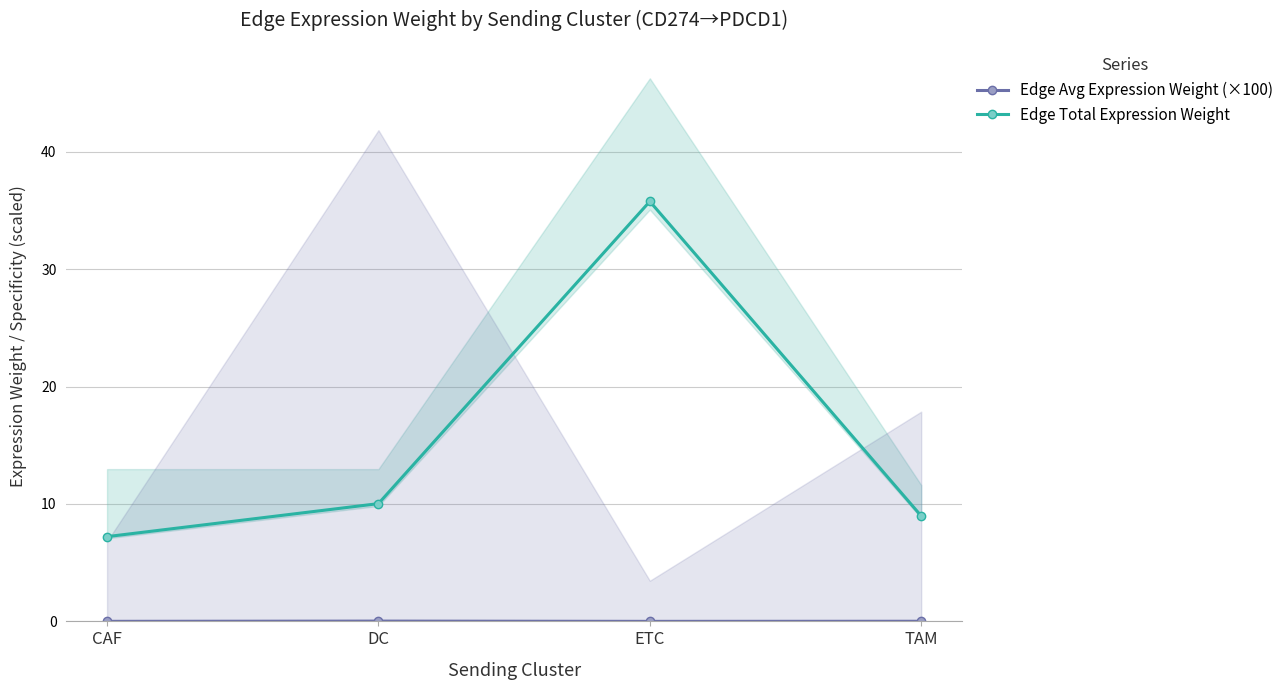

At CAF, list the series in order from smallest to largest.

Edge Avg Expression Weight (×100), Edge Total Expression Weight